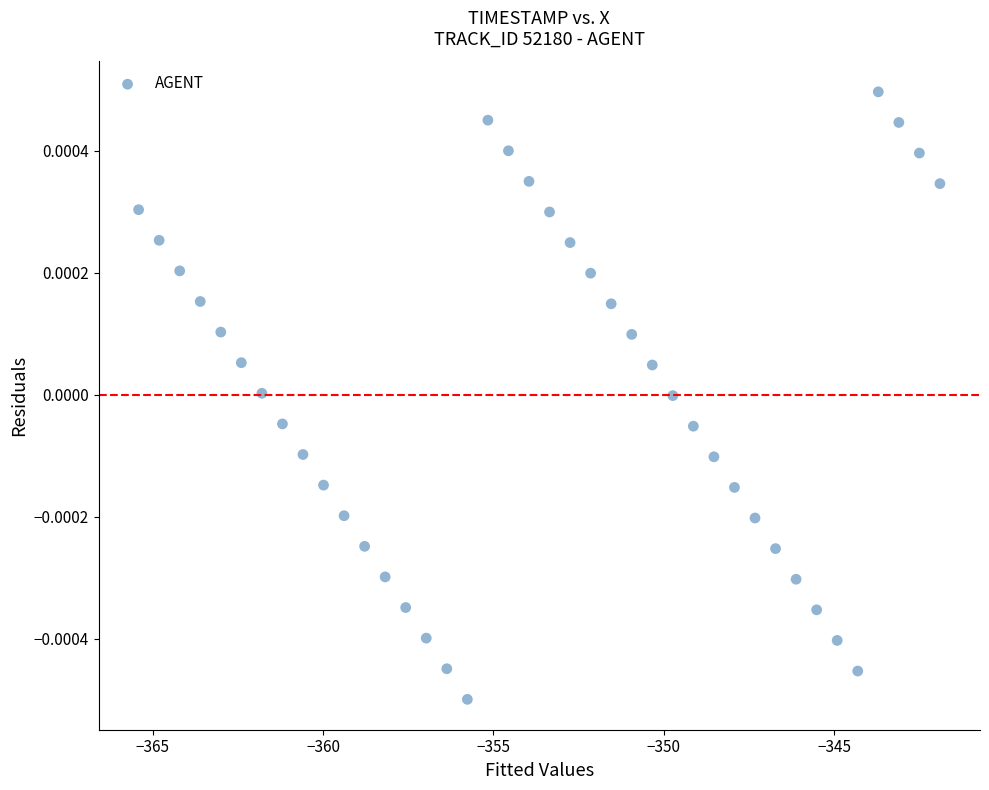

What is the range of X values (max minus min)?

23.5